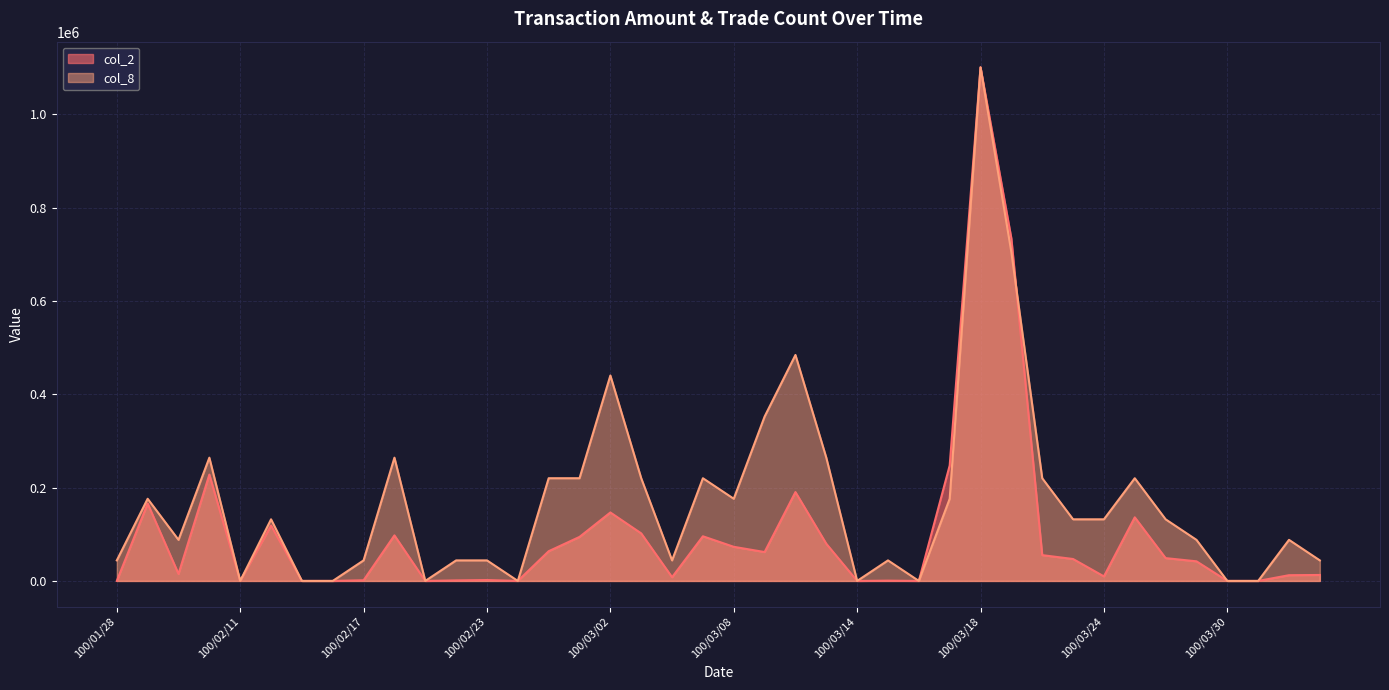

List the labels in order of col_2 value, largest first.

100/03/18, 100/03/21, 100/03/17, 100/02/10, 100/03/10, 100/02/08, 100/03/02, 100/03/25, 100/02/14, 100/03/03, 100/02/18, 100/03/07, 100/03/01, 100/03/11, 100/03/08, 100/02/25, 100/03/09, 100/03/22, 100/03/28, 100/03/23, 100/03/29, 100/02/09, 100/04/06, 100/04/01, 100/03/24, 100/03/04, 100/02/23, 100/02/17, 100/02/22, 100/03/15, 100/01/28, 100/02/11, 100/02/15, 100/02/16, 100/02/21, 100/02/24, 100/03/14, 100/03/16, 100/03/30, 100/03/31